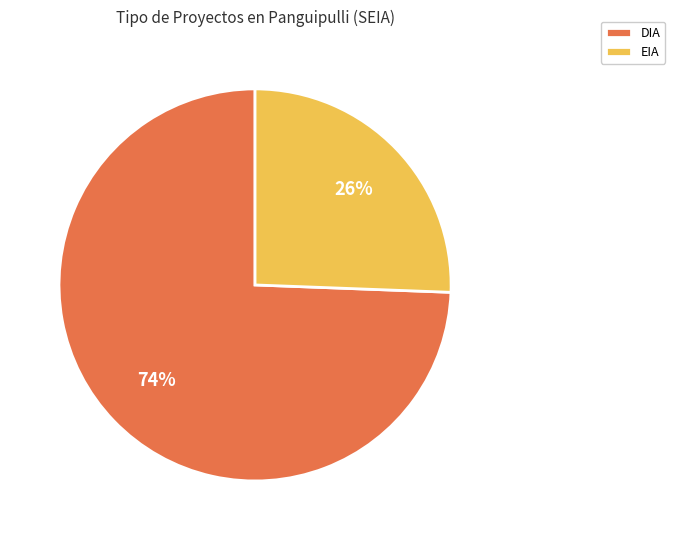

Is there any slice that represents more than half of the pie?

Yes